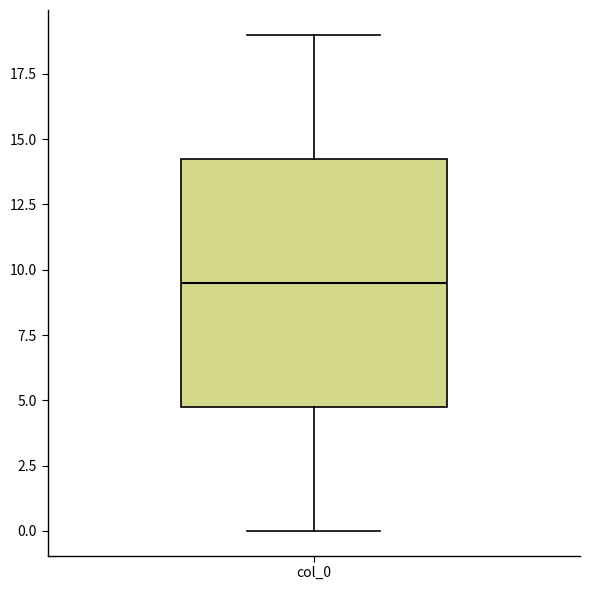

Read this box plot against the y-axis: the position of the median line, the range covered by the box, and the ends of both whiskers. The values are not printed on the chart, so give them approximately, as read against the axis.

median 9.5, box 5.0 to 14.5, whiskers 0.0 to 19.0